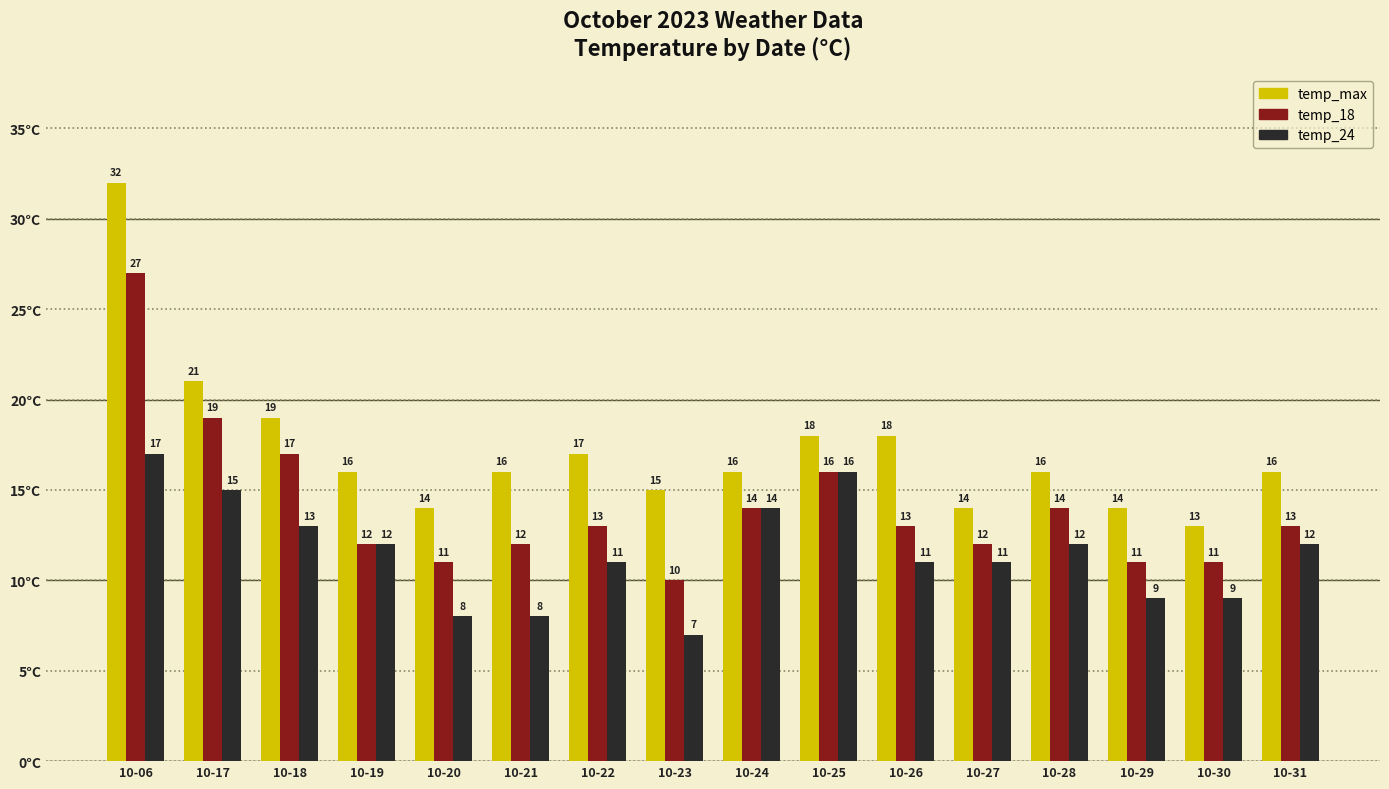

Where does the temp_24 series first go above 12?

10-06